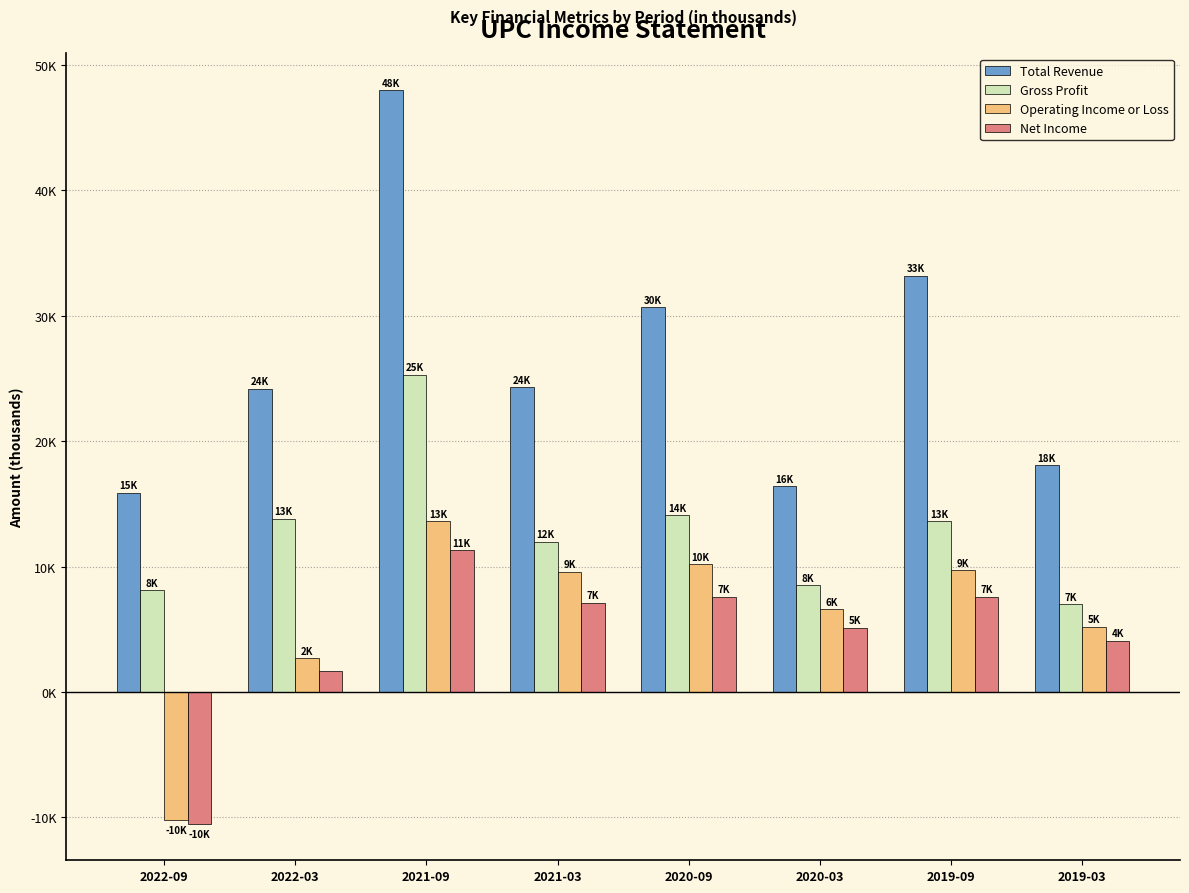

Which series has the largest total across all categories?

Total Revenue